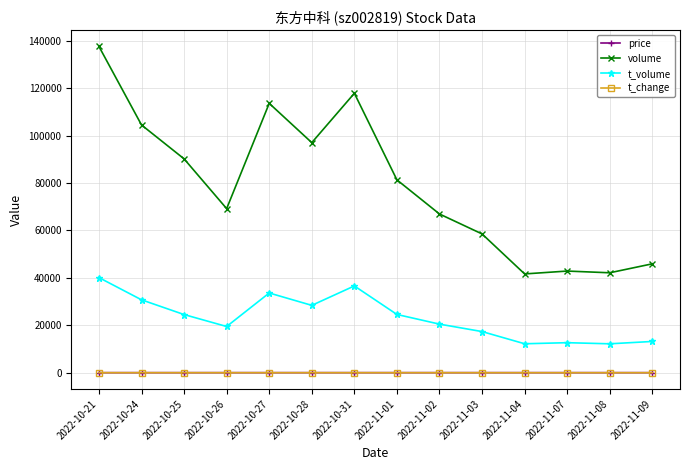

What is the value of the t_volume point at the 2nd from the left?

30752.0